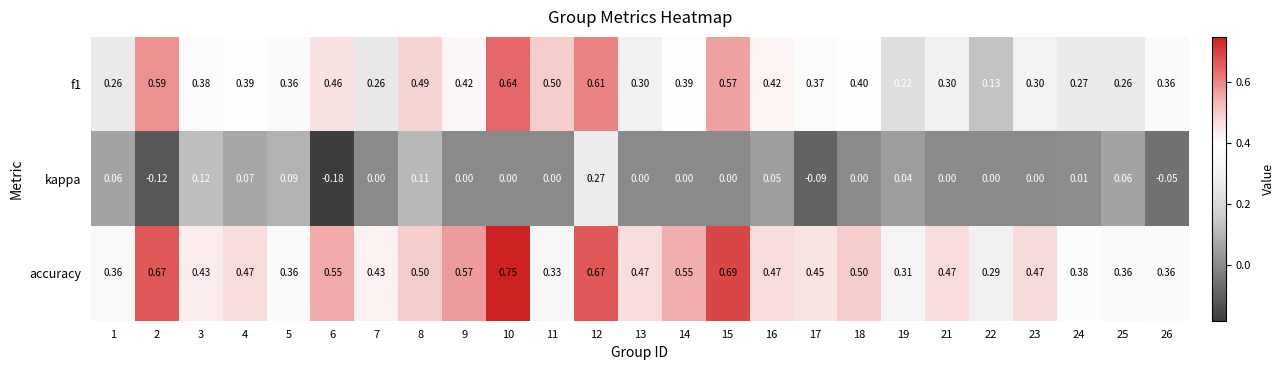

List the series in order of their peak value, highest first.

accuracy, f1, kappa